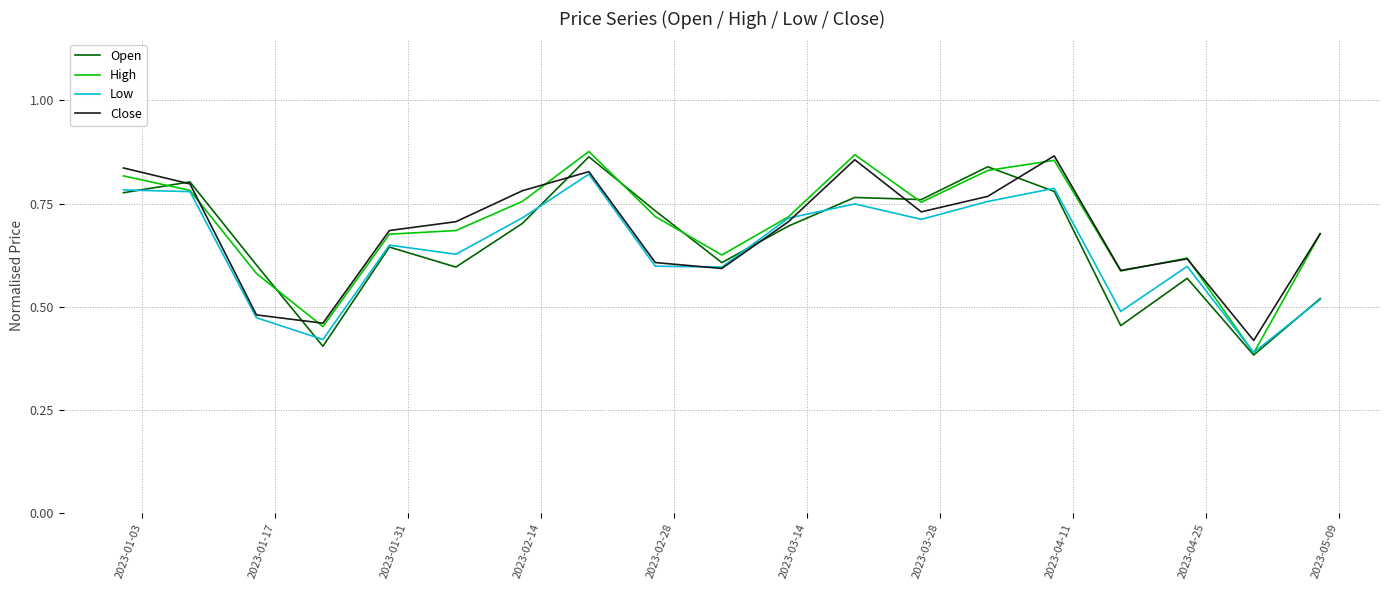

Count the Close values in the range 0 to 1.

19